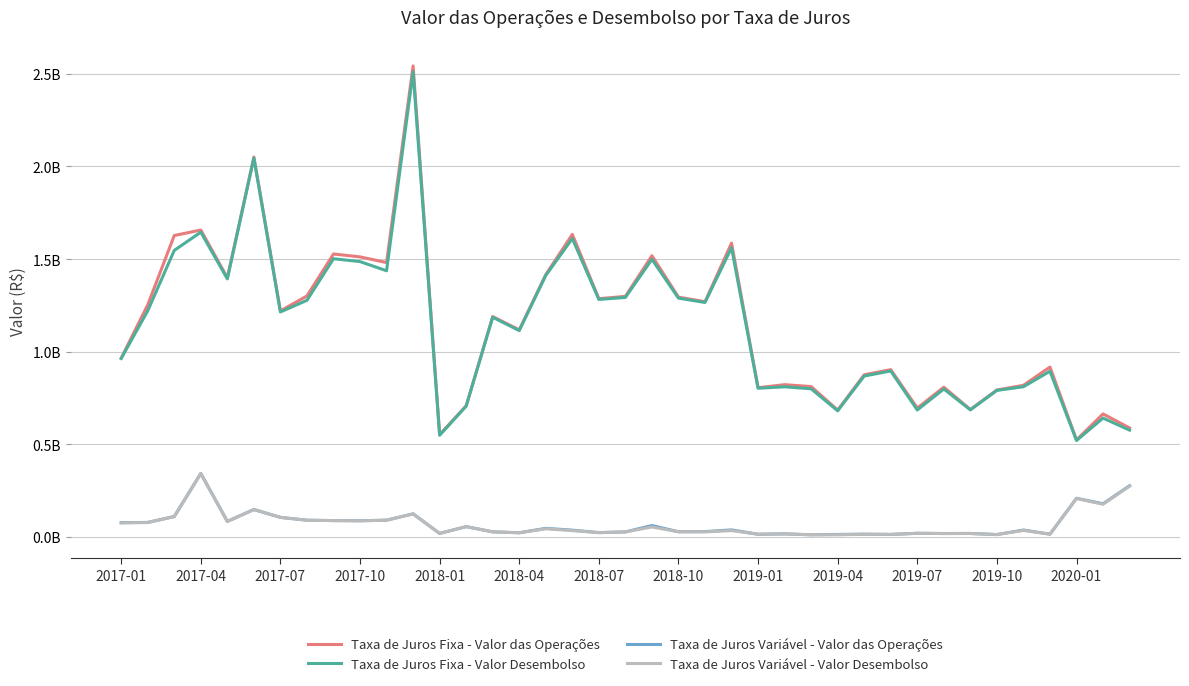

Is this an area chart (filled region under the line)?

No